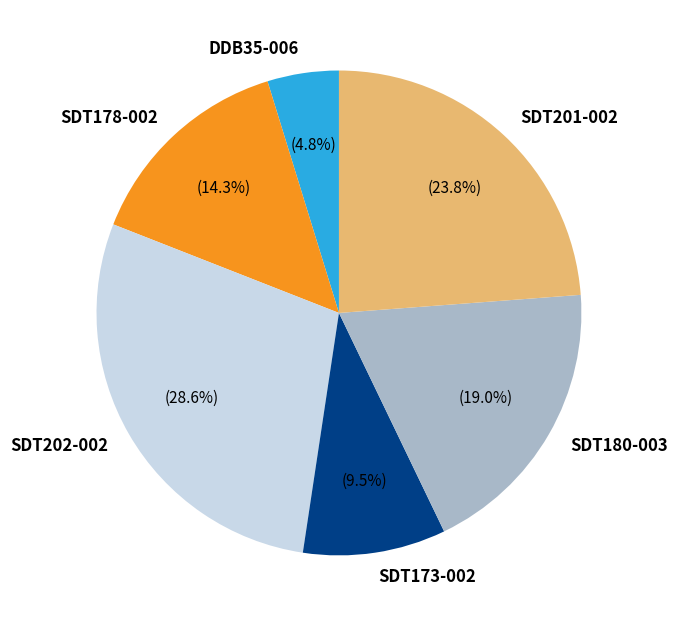

How many segments does this pie chart have?

6